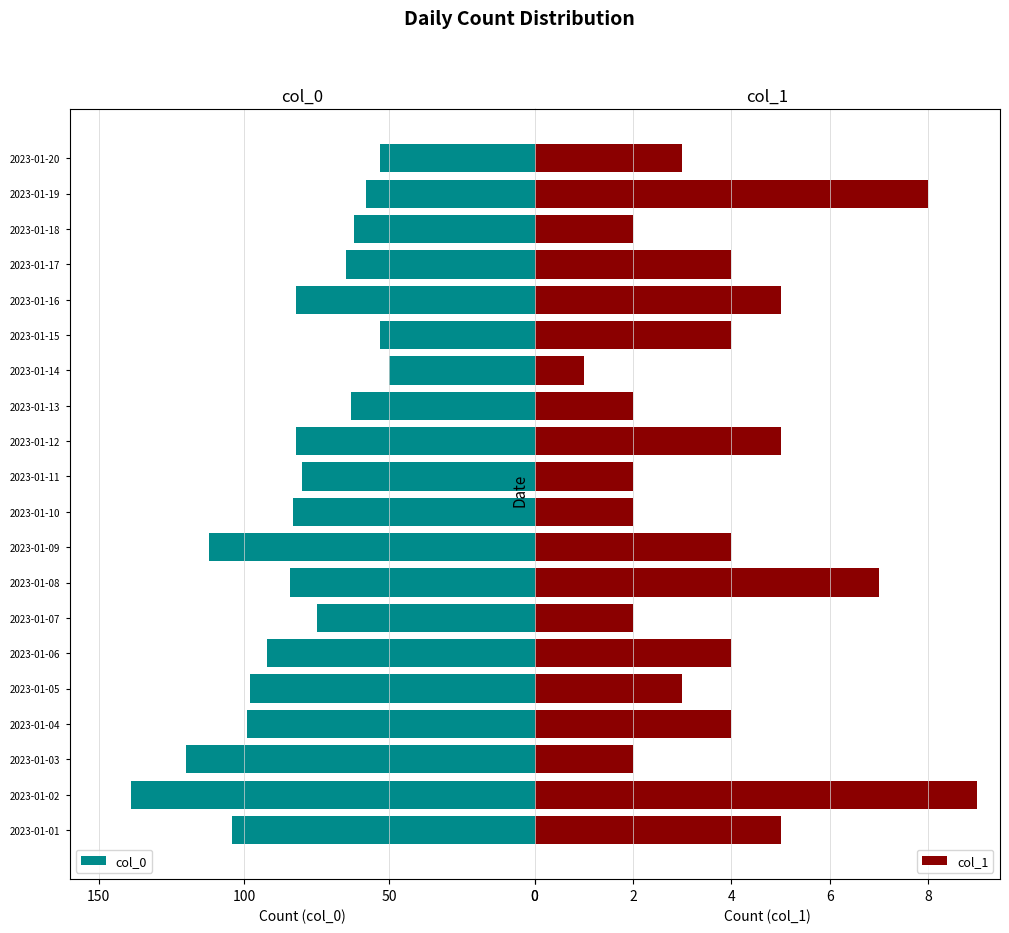

Which series has the largest range (max minus min)?

col_0